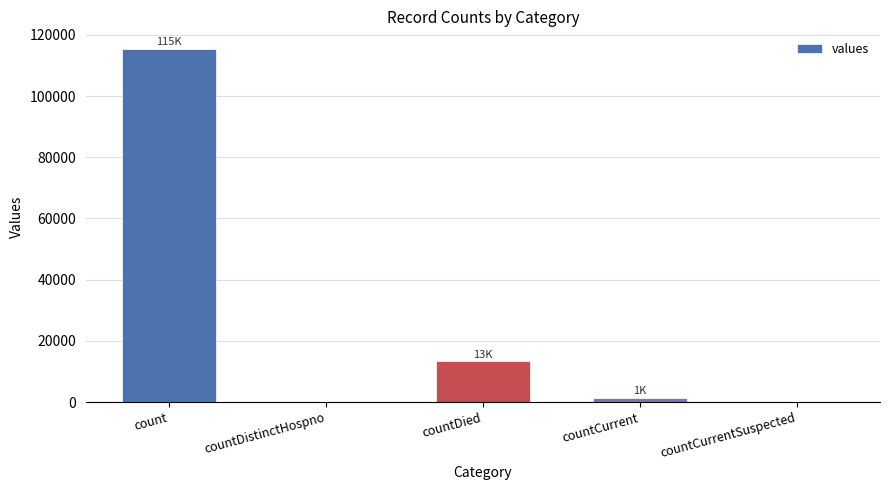

Reading left to right, list all the values displayed in this chart.

115379	0	13343	1383	0